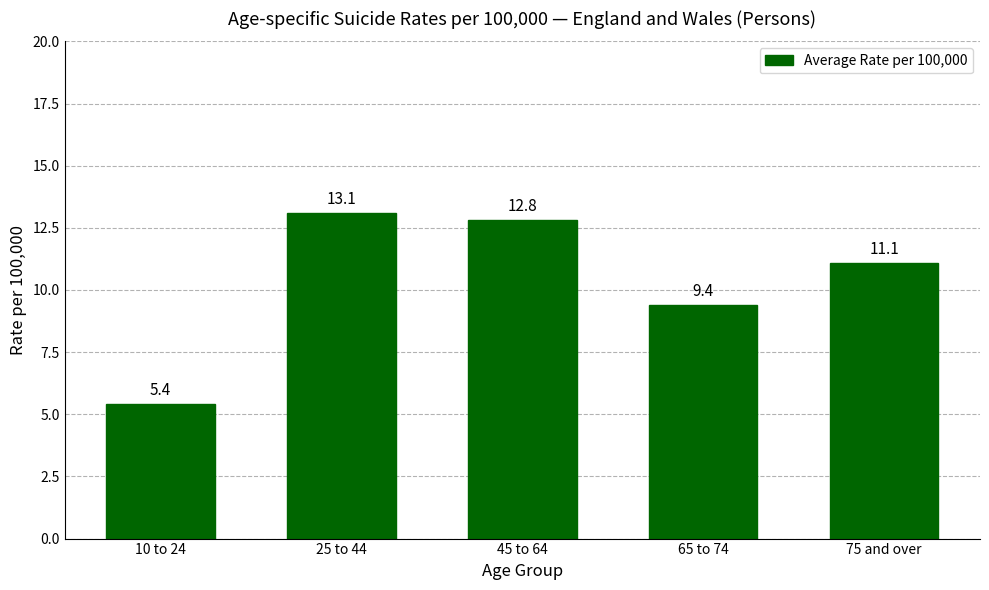

What is the difference between the maximum and minimum values?

7.7